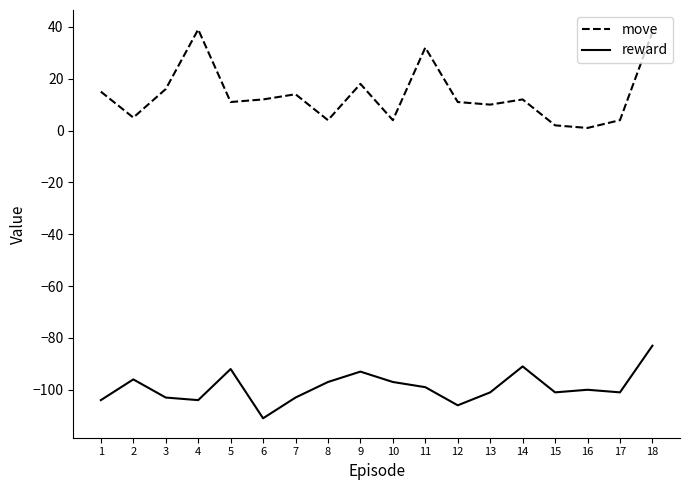

The value of move at 12 is 3. True or false?

False